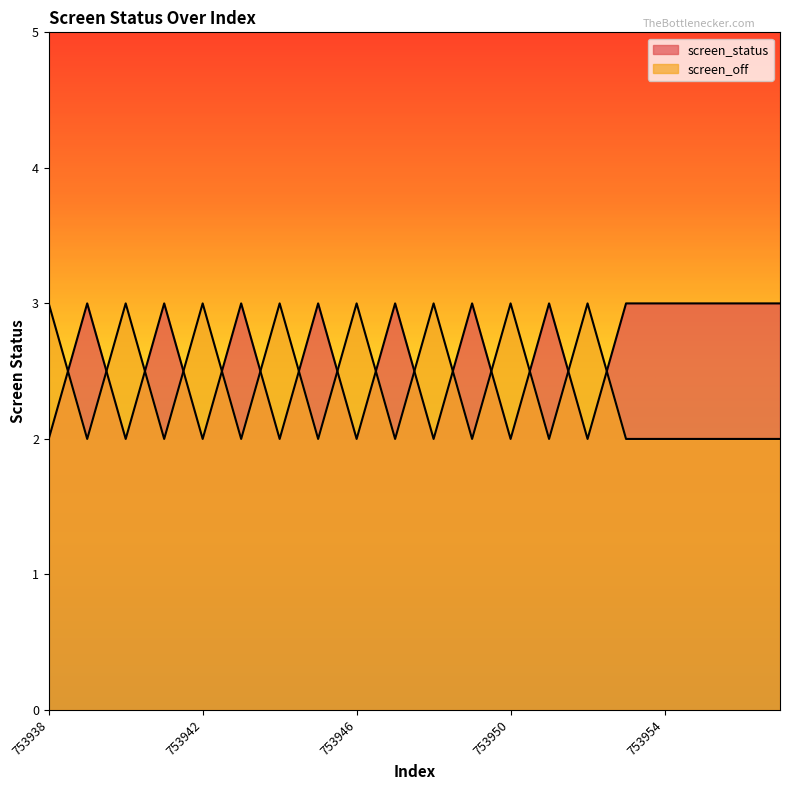

Rank the series by their average value, from highest to lowest.

screen_status, screen_off